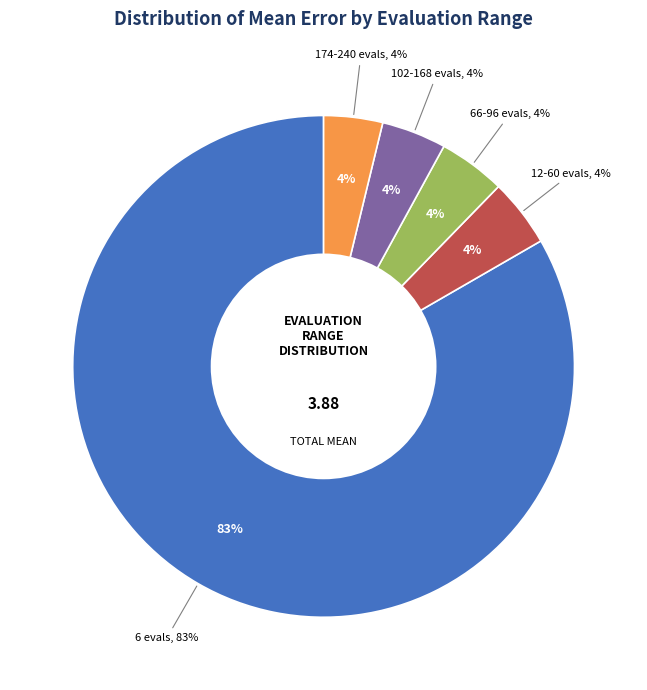

What percentage is NOT represented by 66-96 evals?

95.7%